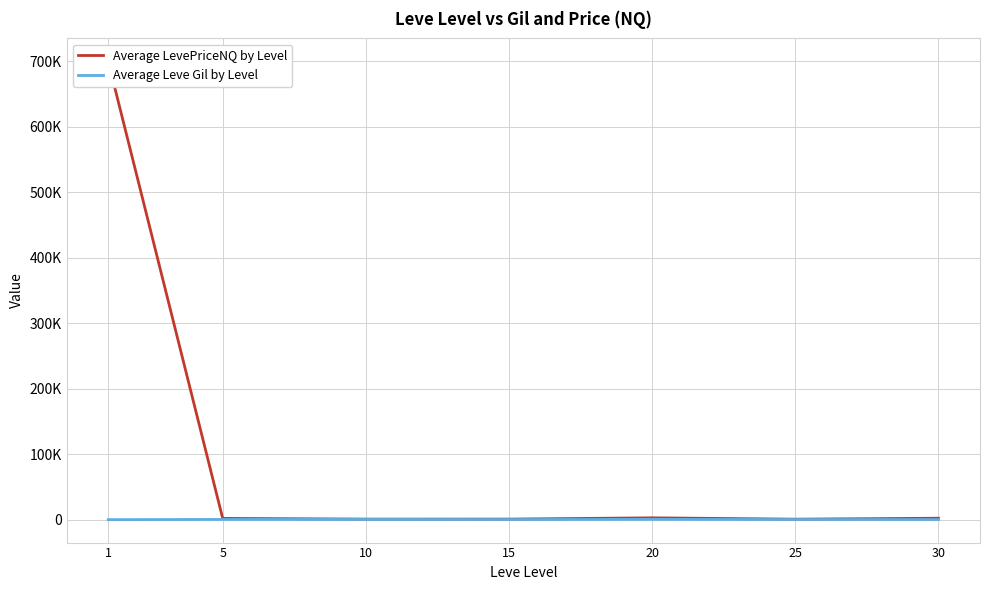

How many data points in Average LevePriceNQ by Level are less than 2103?

3